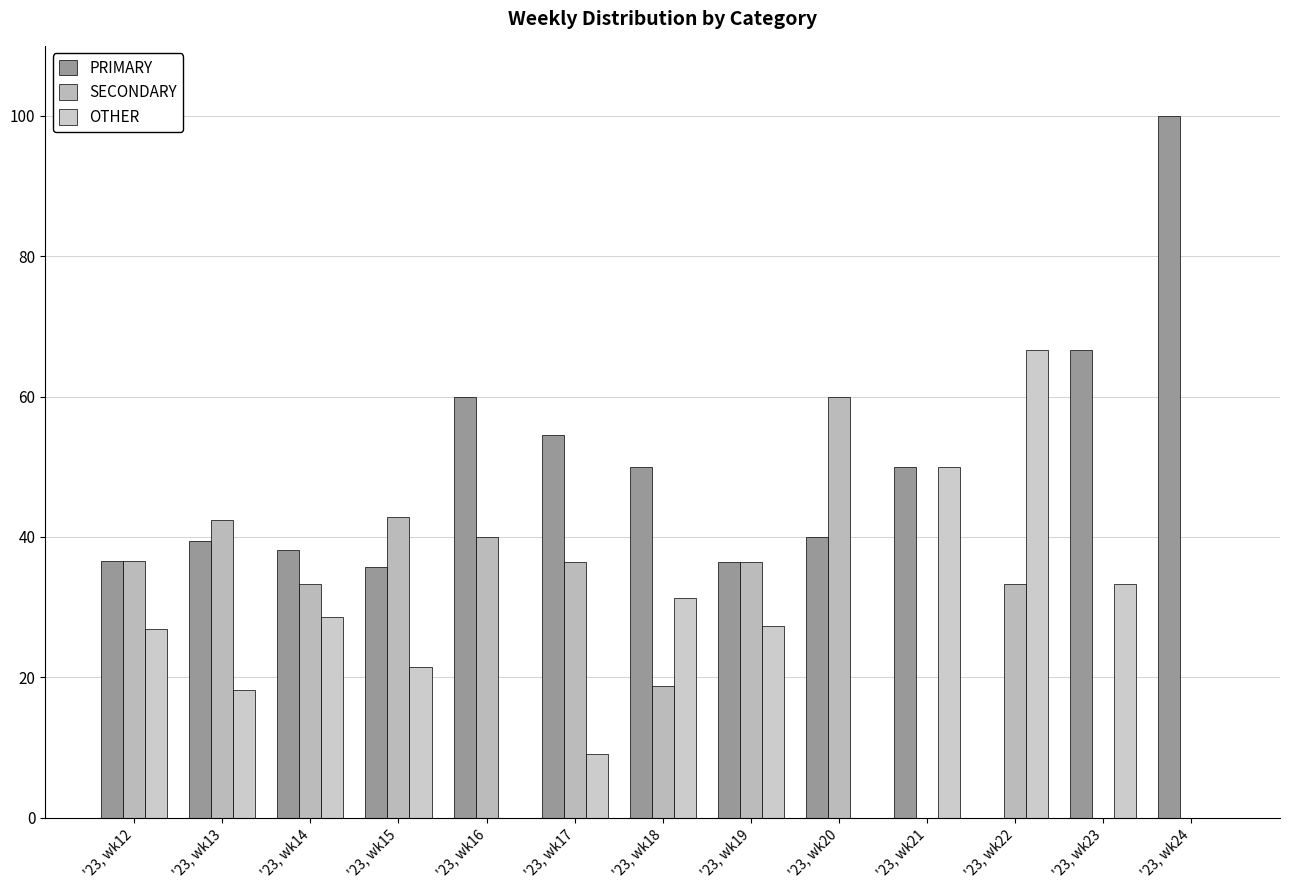

At '23, wk13, list the series in order from smallest to largest.

OTHER, PRIMARY, SECONDARY